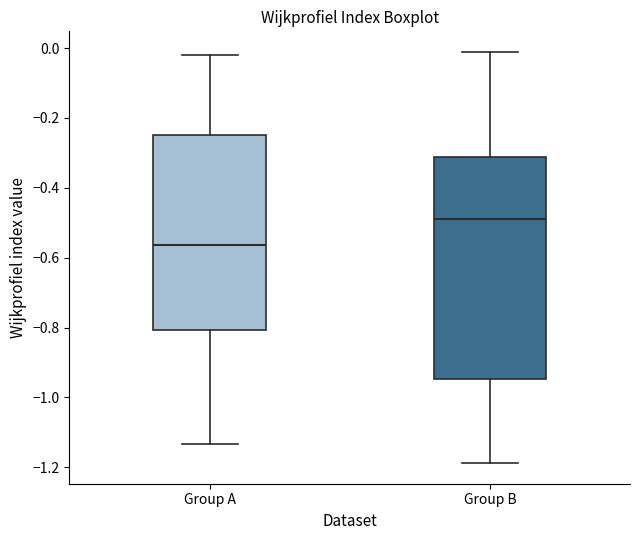

Reading left to right, read every box against the y-axis: the position of its median line, the range the box covers, and the ends of its whiskers. The values are not printed on the chart, so give them approximately, as read against the axis.

Group A: median -0.56, box -0.80 to -0.24, whiskers -1.14 to -0.02
Group B: median -0.48, box -0.94 to -0.32, whiskers -1.18 to -0.02